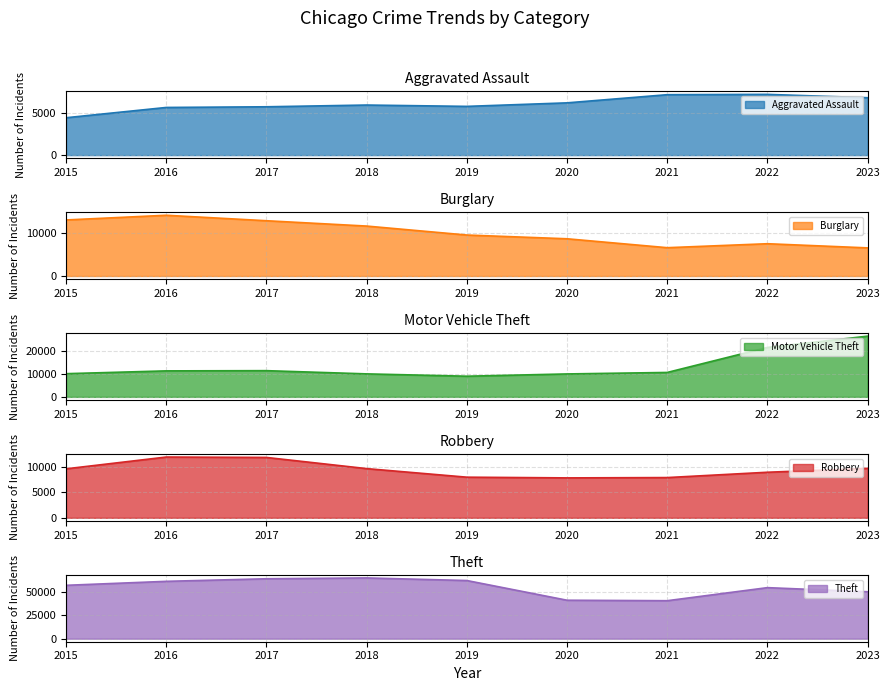

Which has a higher value, 2018 or 2019?

2018